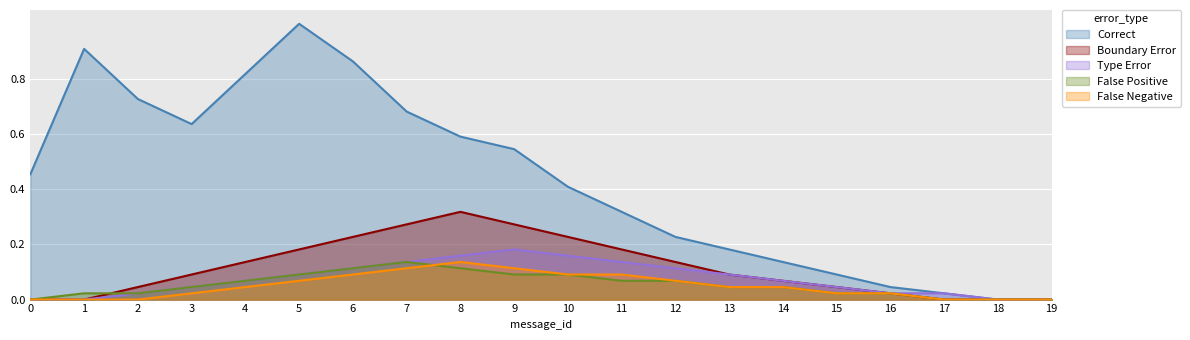

Between 6 and 8, which is larger?

6